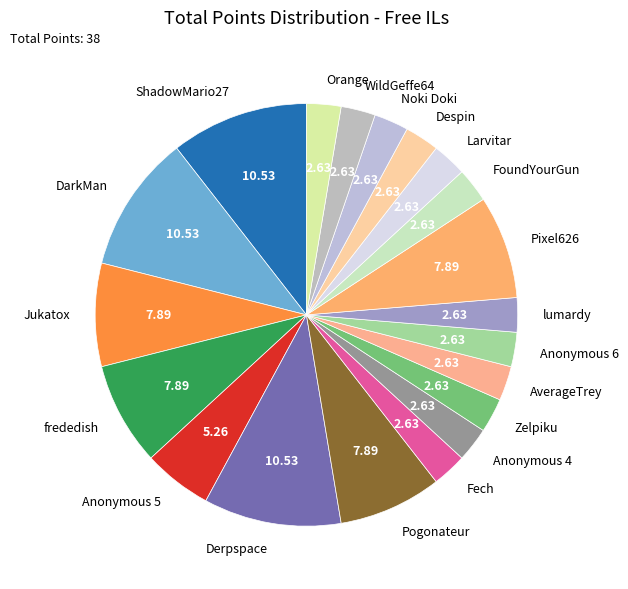

Is it true that Orange is 3% of the pie?

True